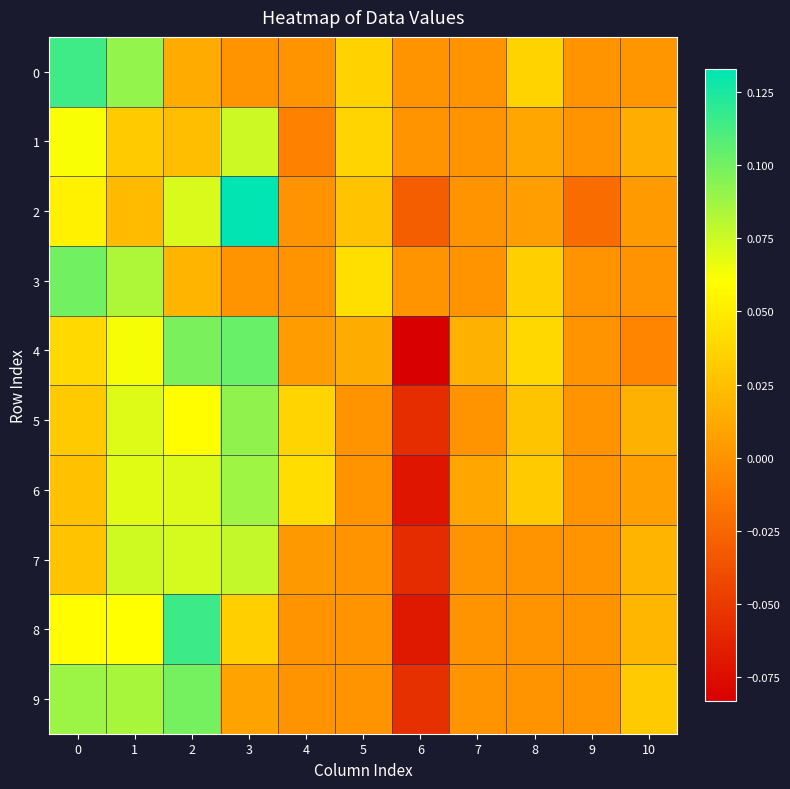

Which label corresponds to the largest value in the chart?

3